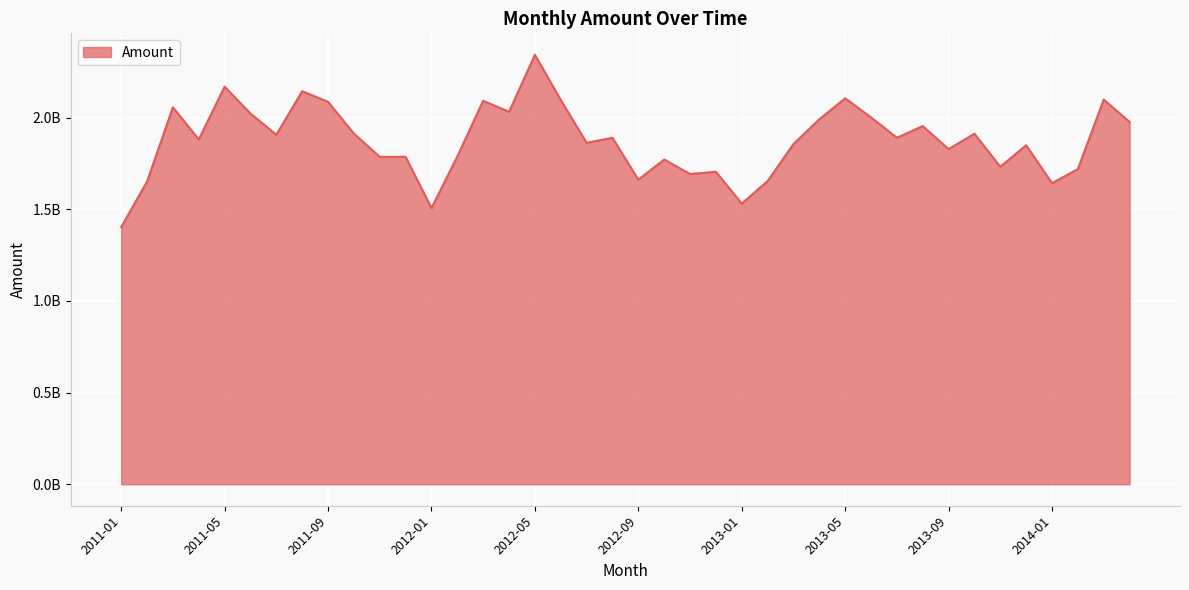

How many points are higher than both their immediate neighbors (excluding endpoints)?

14